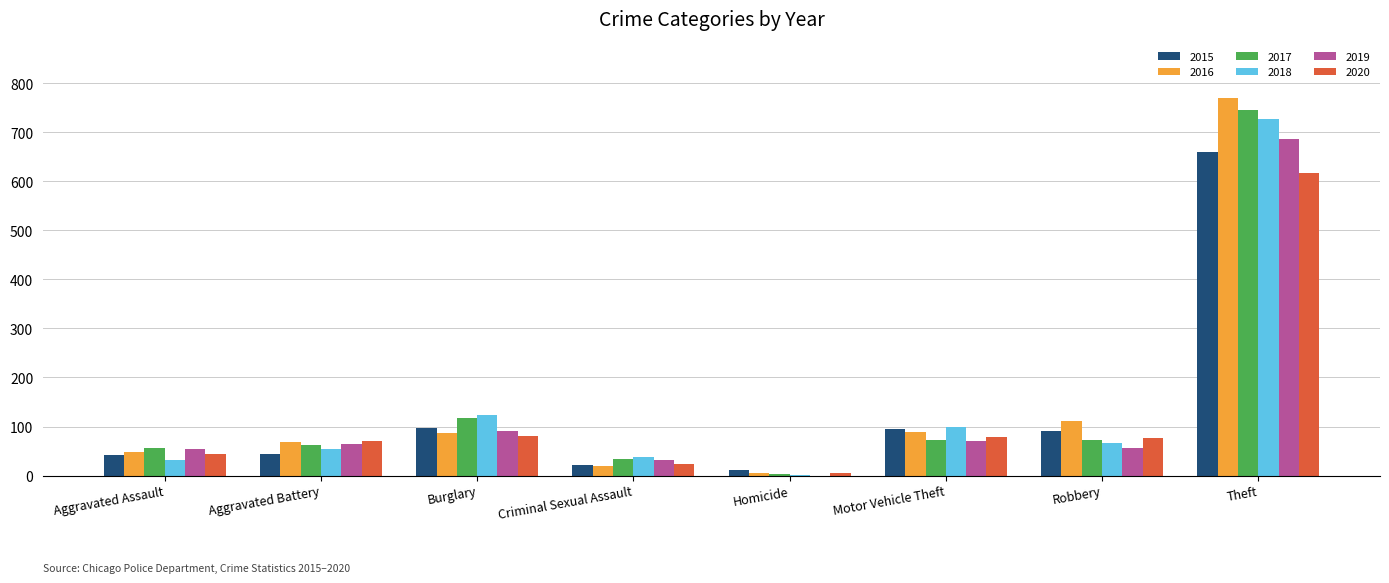

Between Aggravated Assault and Homicide, which series saw the biggest shift?

2019